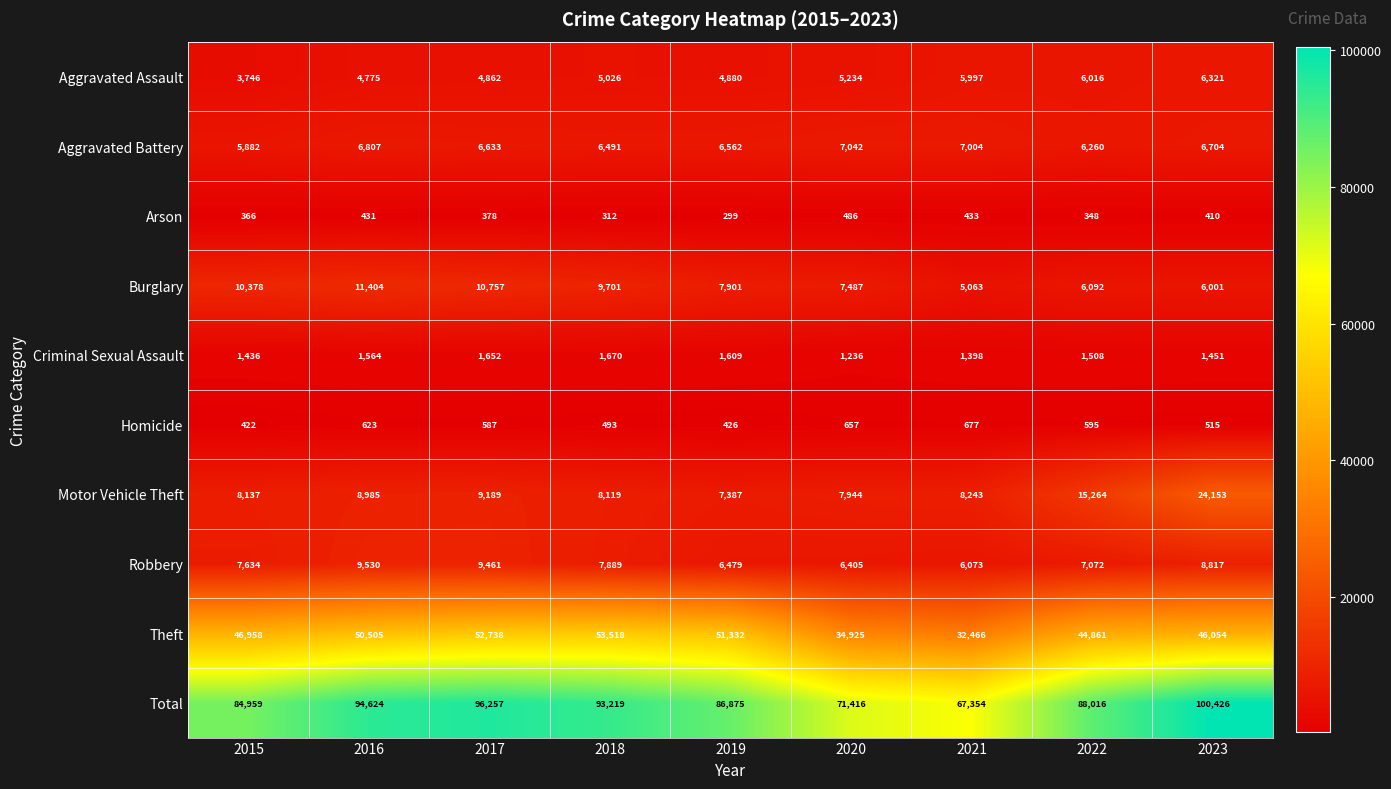

Which series has the largest range (max minus min)?

Total